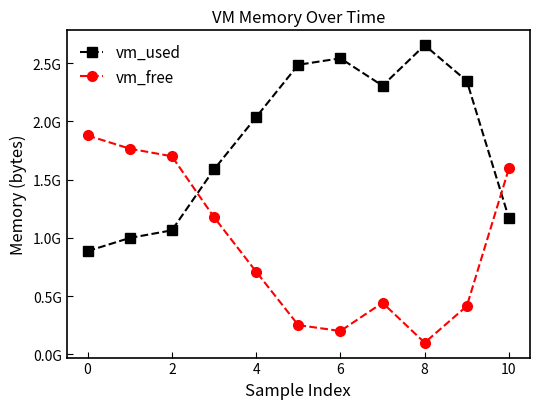

In vm_free, how many points are lower than both neighbors (excluding endpoints)?

2